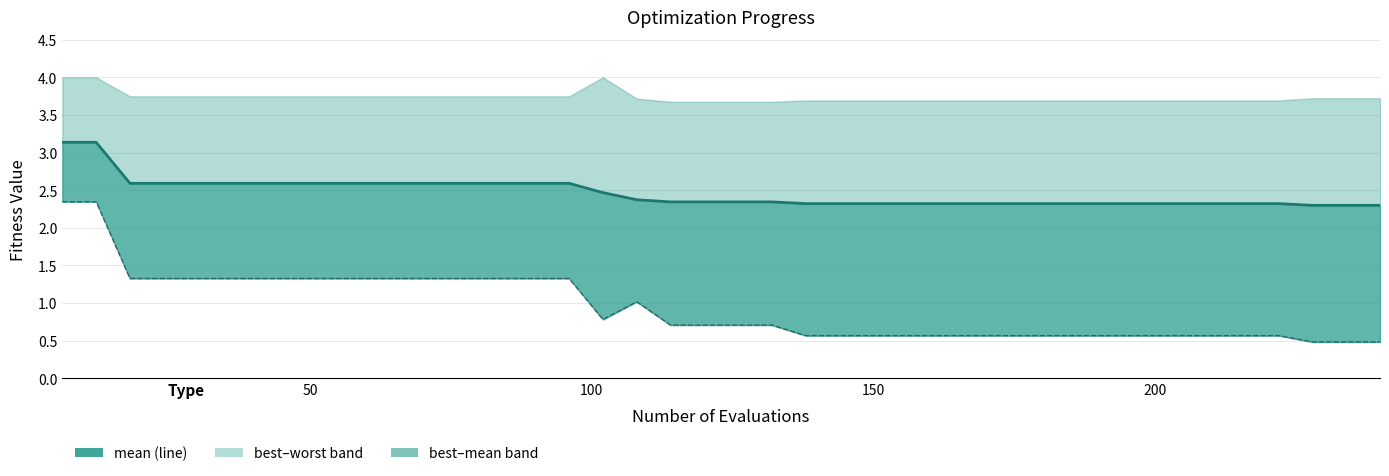

What is the smallest value displayed?

2.3